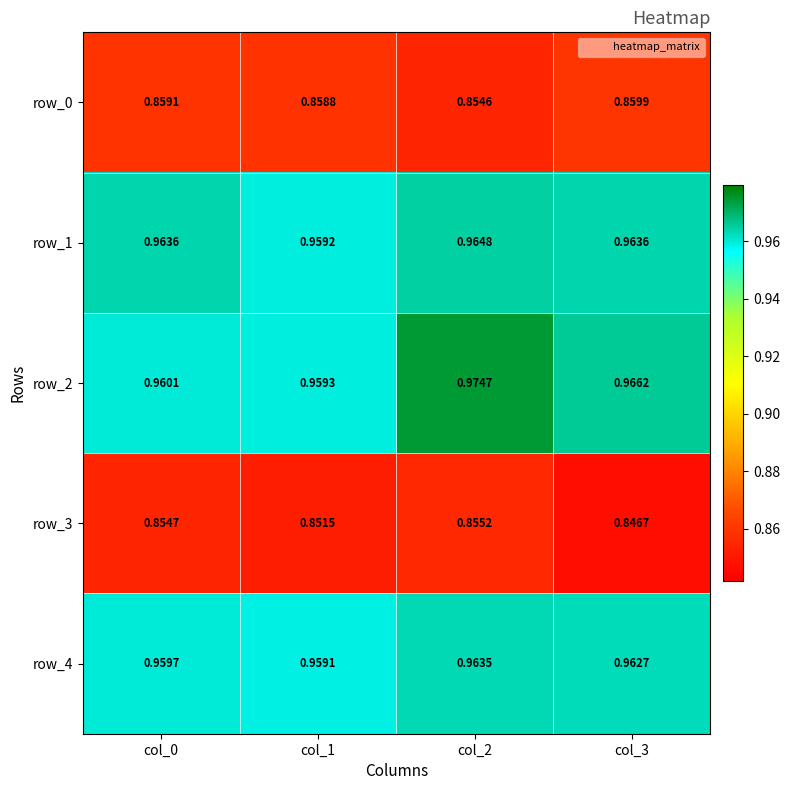

At which label is row_3 closest to 0?

col_3